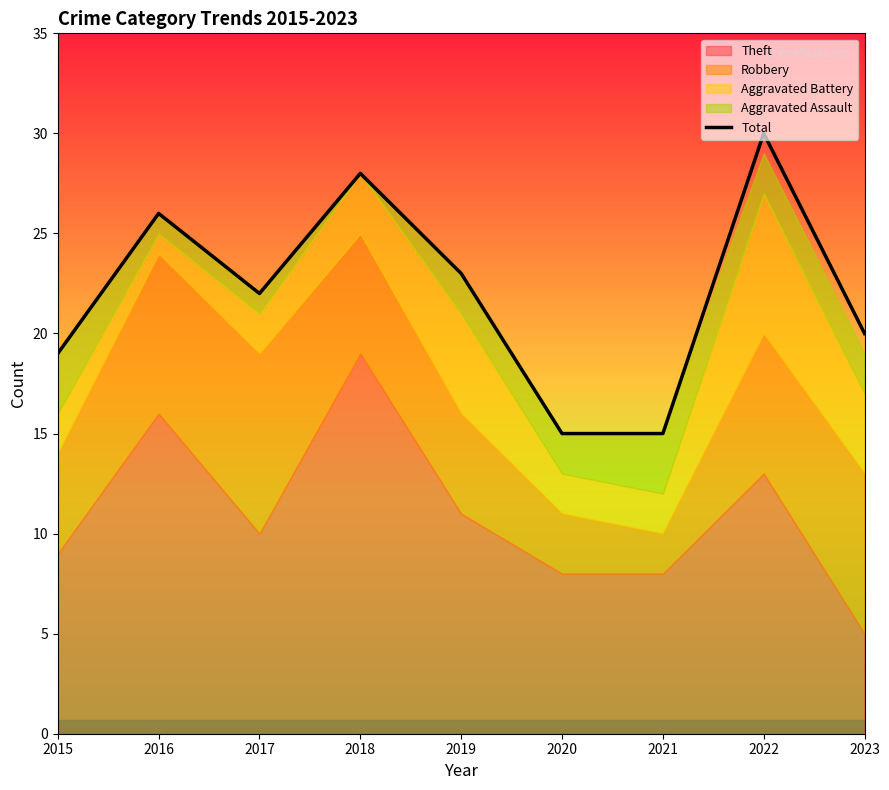

What is the minimum value for Total?

15